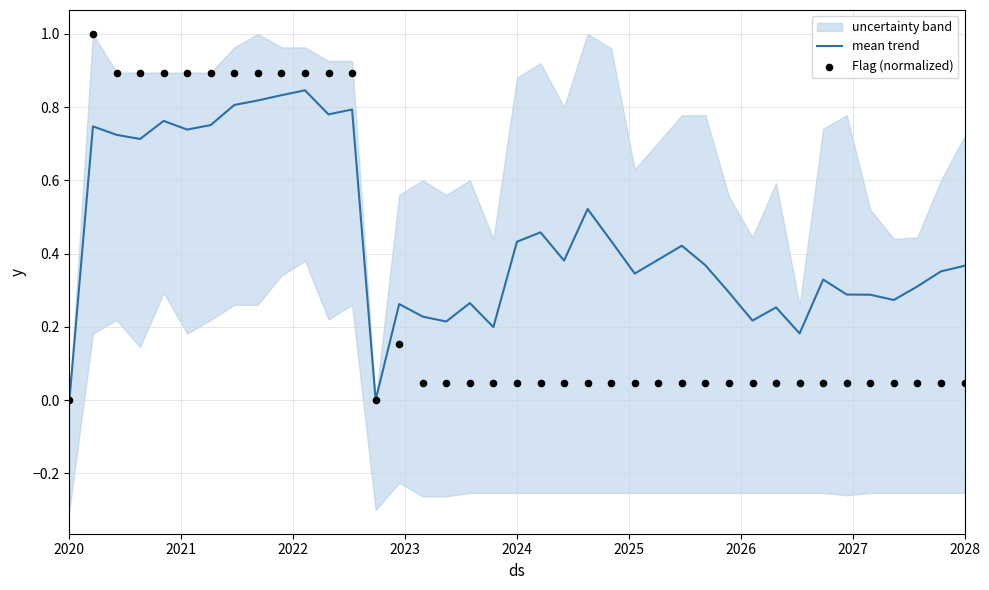

At how many categories does at least one series exceed 0?

37